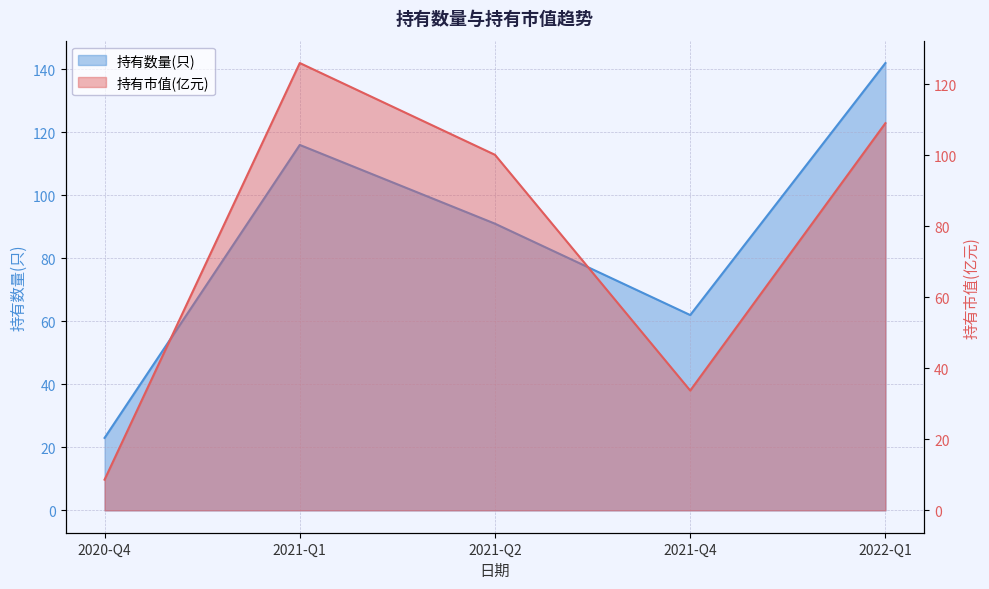

Count the number of data series in this chart.

2